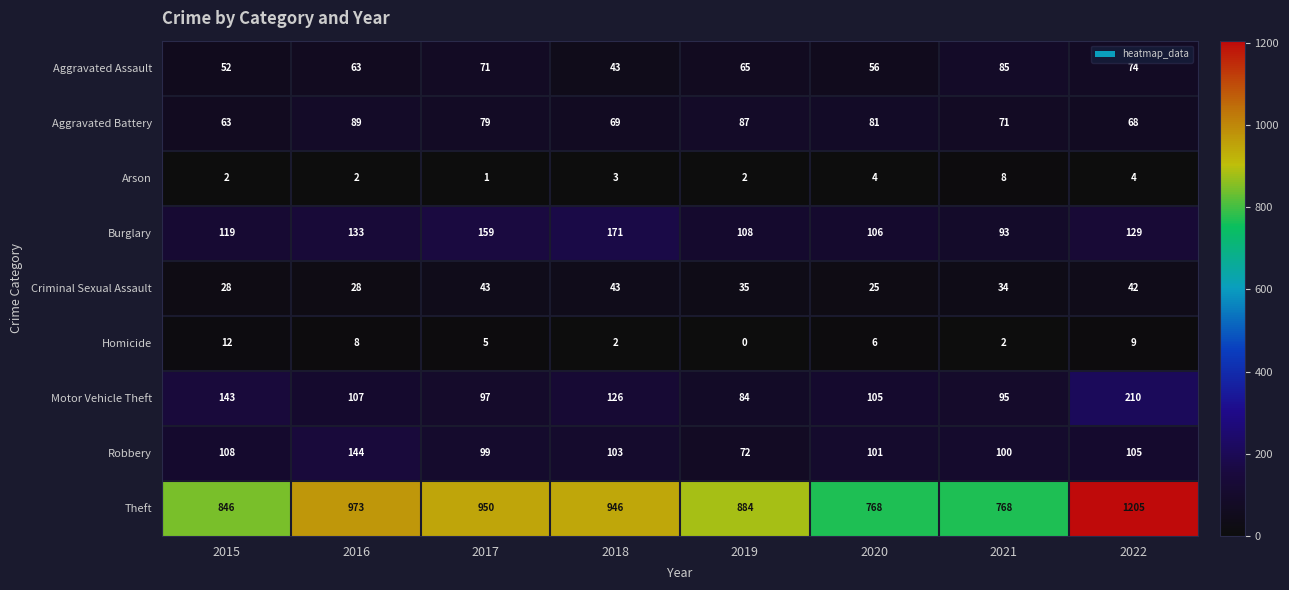

At which category is the sum across all series the highest?

2022